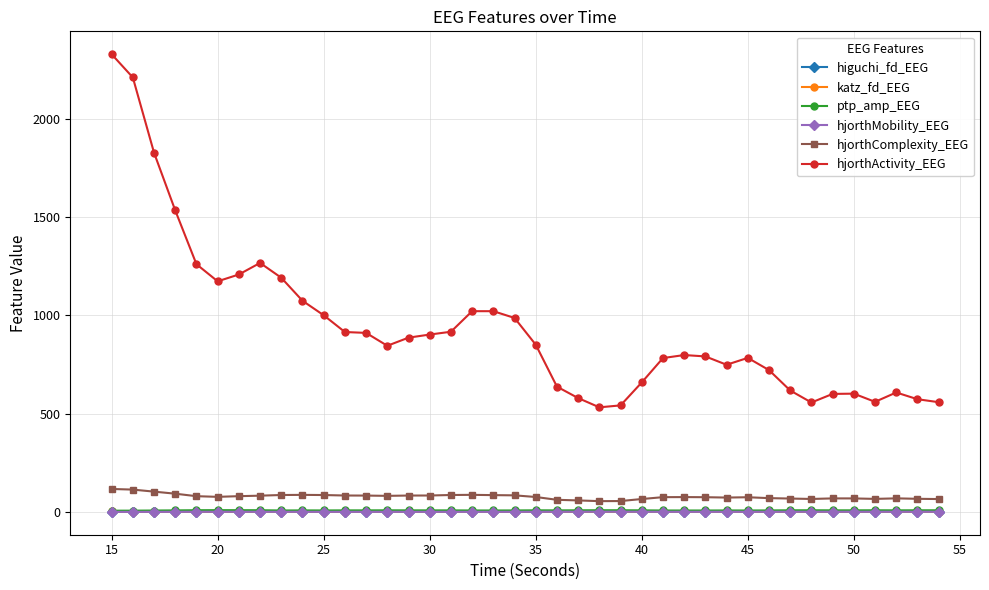

Which series has the largest range (max minus min)?

hjorthActivity_EEG